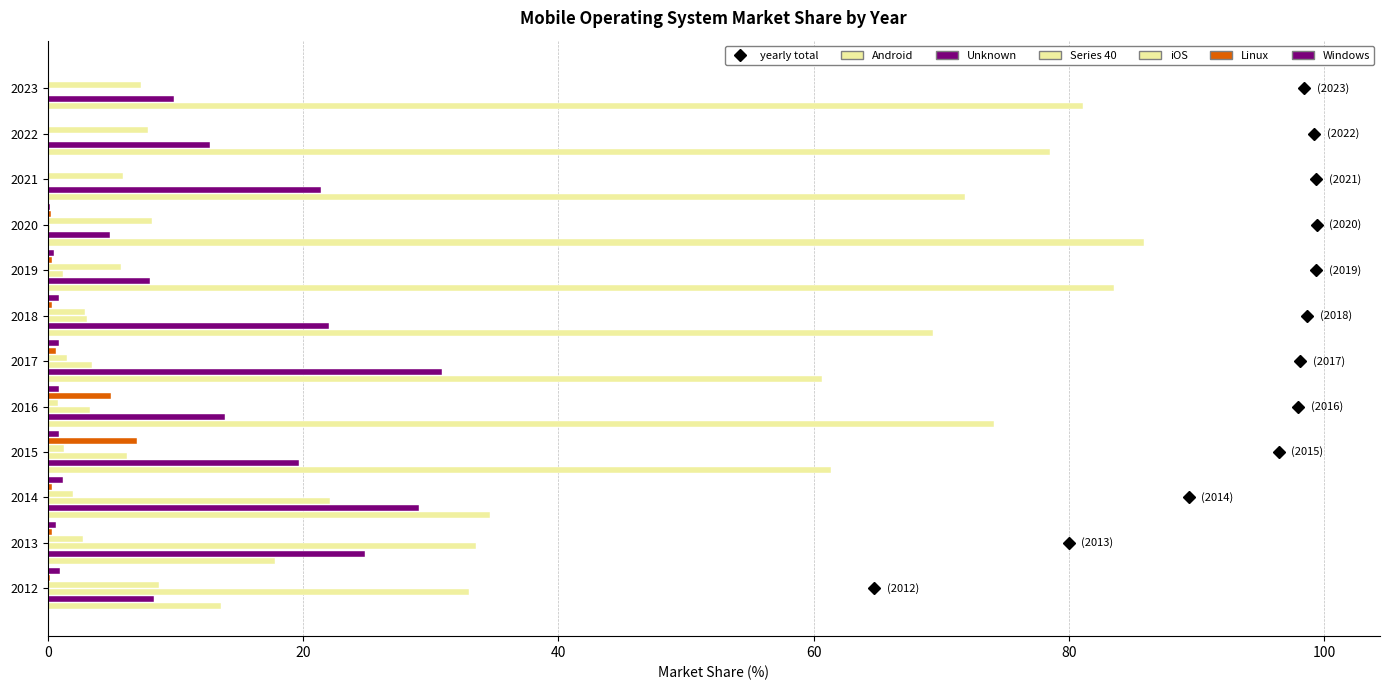

How many values in the Unknown series exceed 19?

6